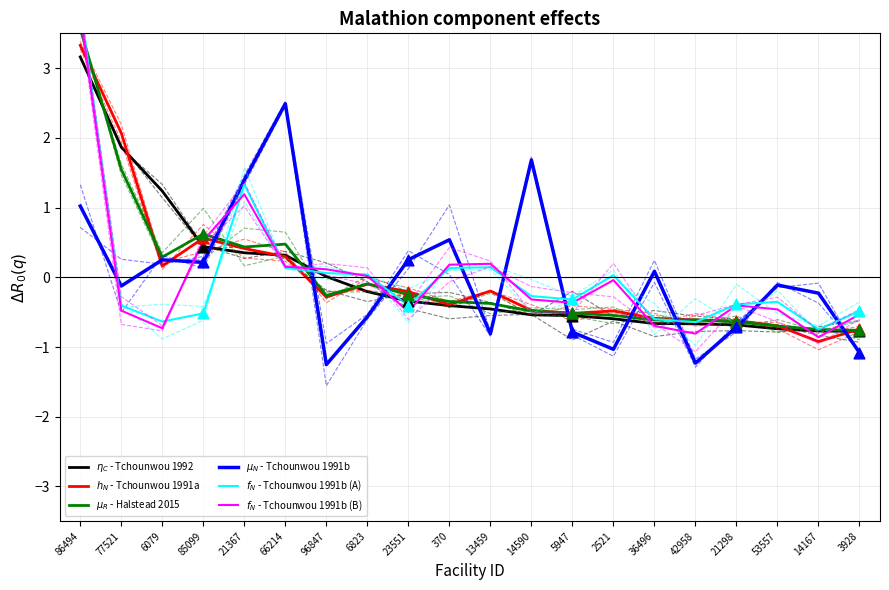

Which series has the largest total across all categories?

$\eta_C$ - Tchounwou 1992